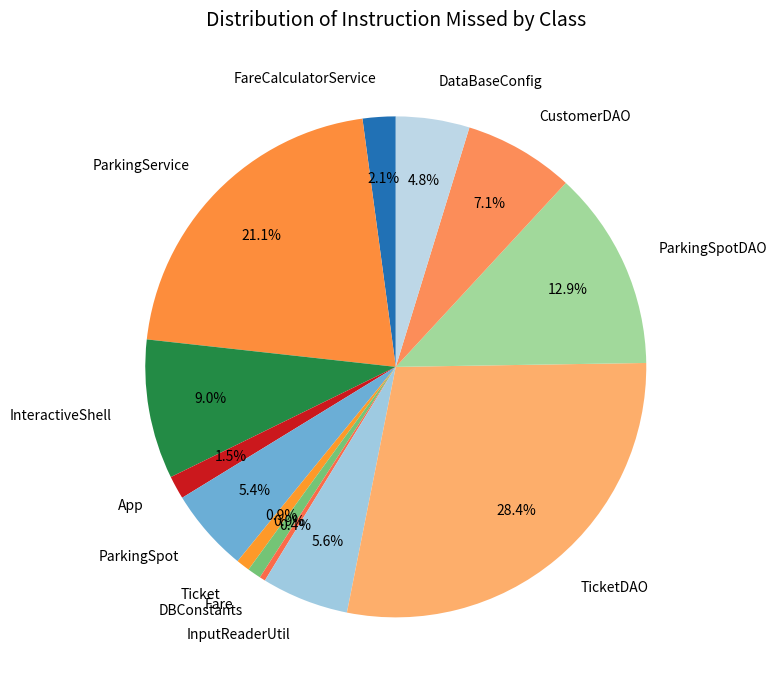

Count the number of slices in the pie.

13